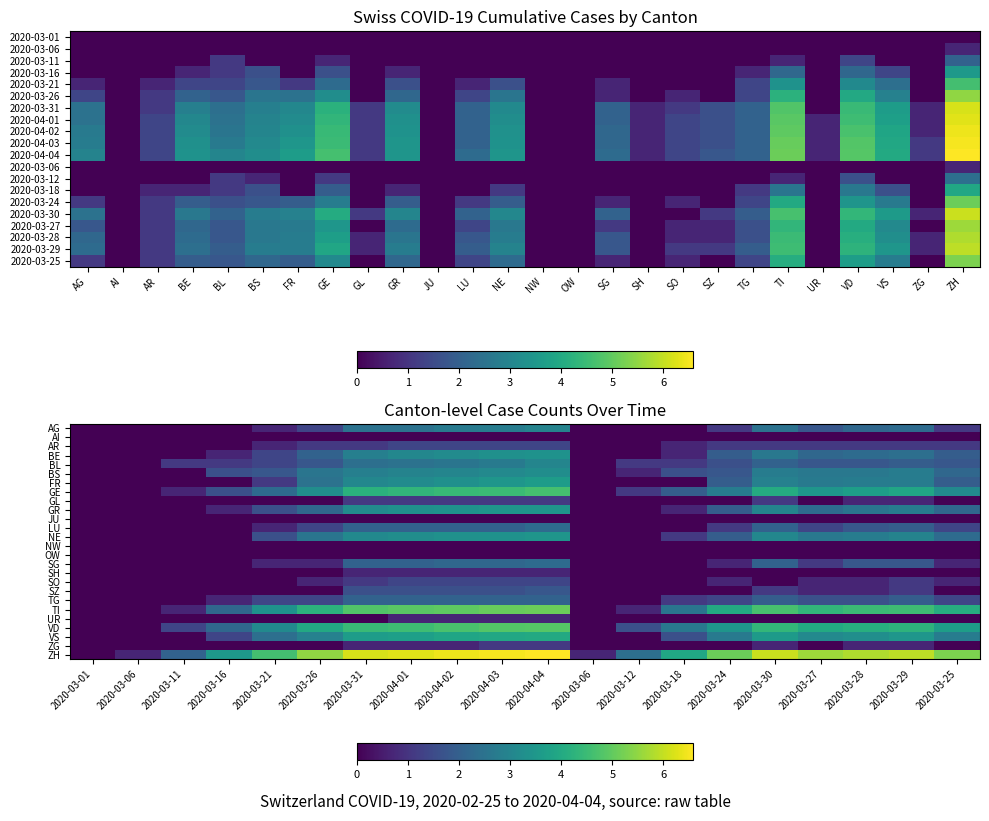

List the series in order of their peak value, lowest first.

AI, JU, NW, OW, SH, UR, GL, ZG, AR, SO, SZ, TG, LU, SG, AG, BL, BS, BE, GR, NE, FR, VS, GE, VD, TI, ZH